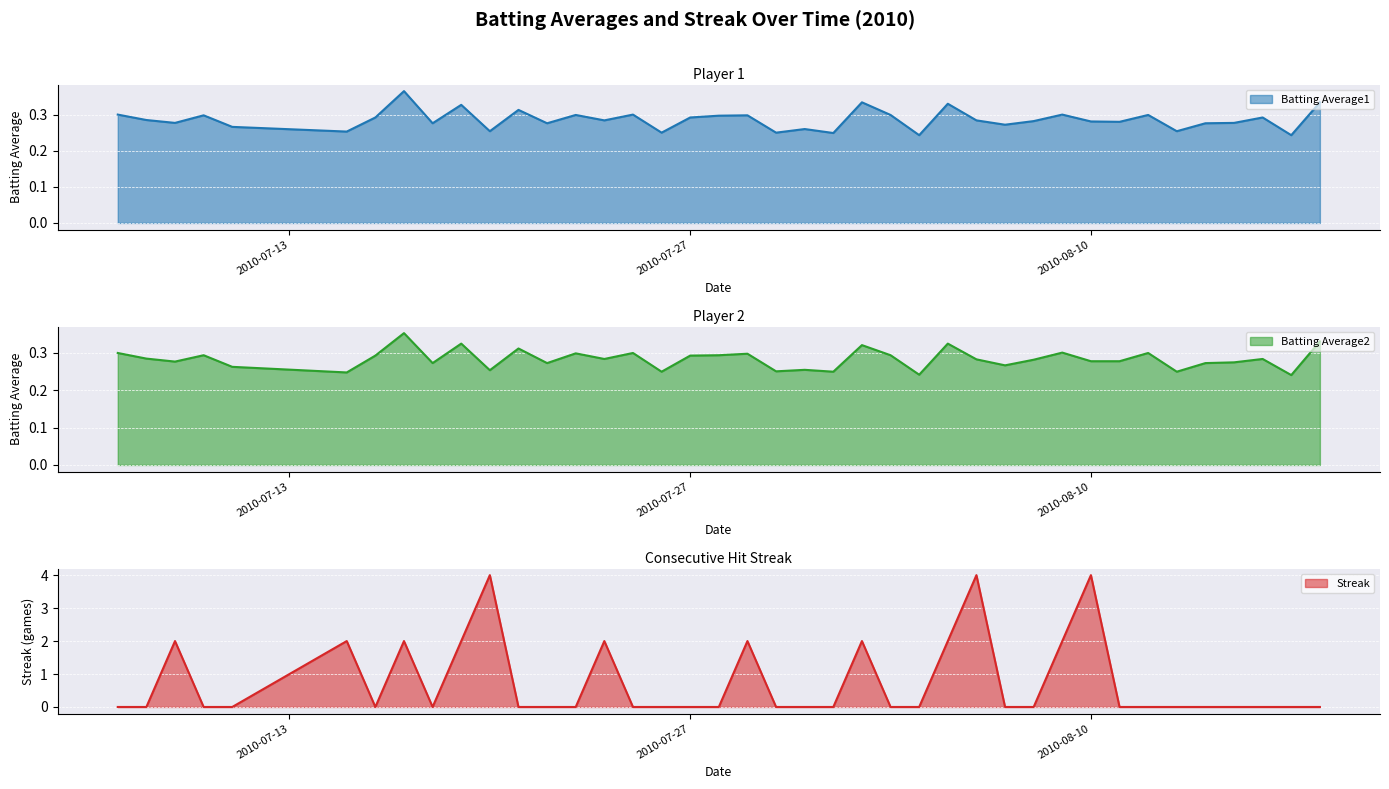

What is the difference between the second highest and second lowest values in the Streak series?

4